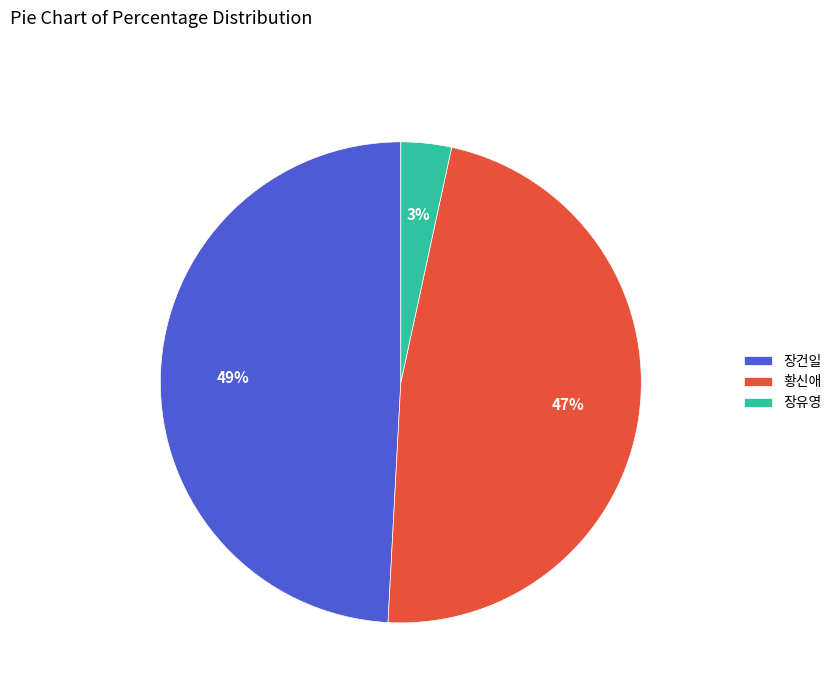

To the nearest percent, what portion does 황신애 represent?

47%